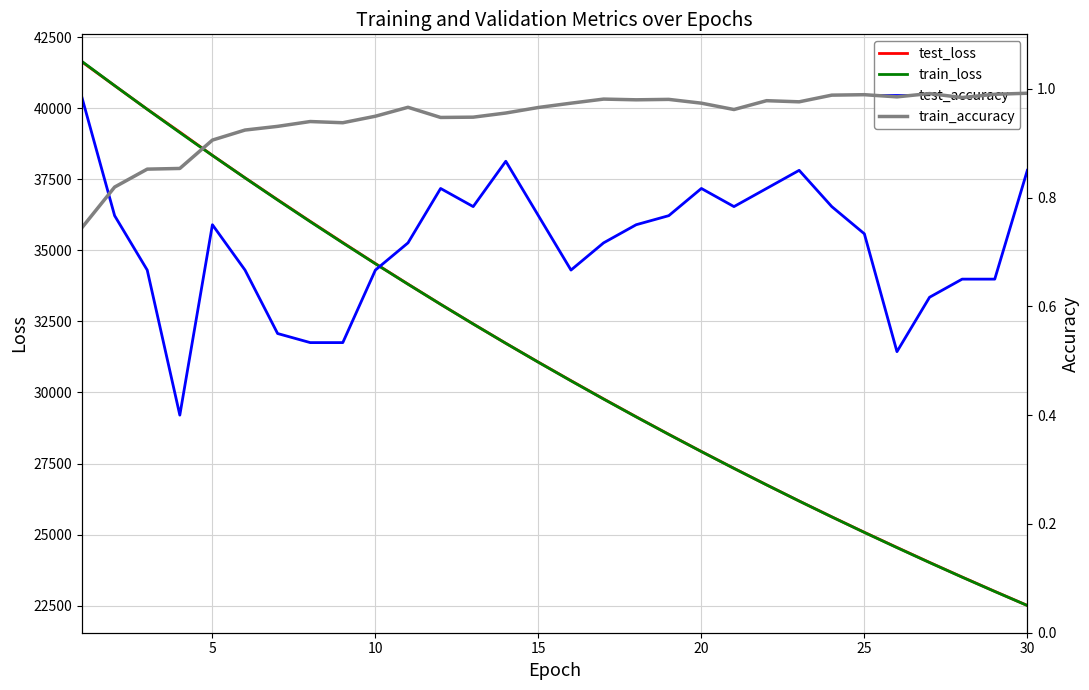

True or false: test_loss and test_accuracy cross at least once.

False